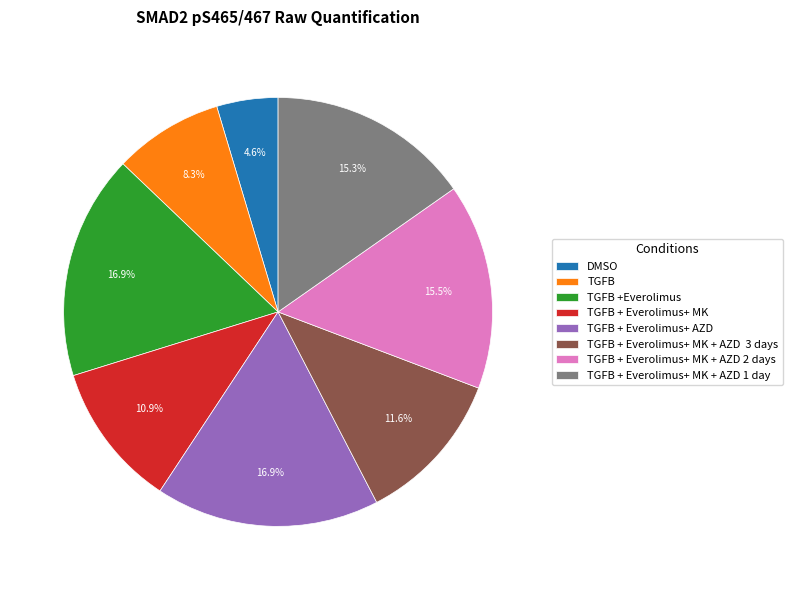

What is the ratio of the value at TGFB + Everolimus+ AZD to the value at TGFB + Everolimus+ MK + AZD 2 days?

1.1